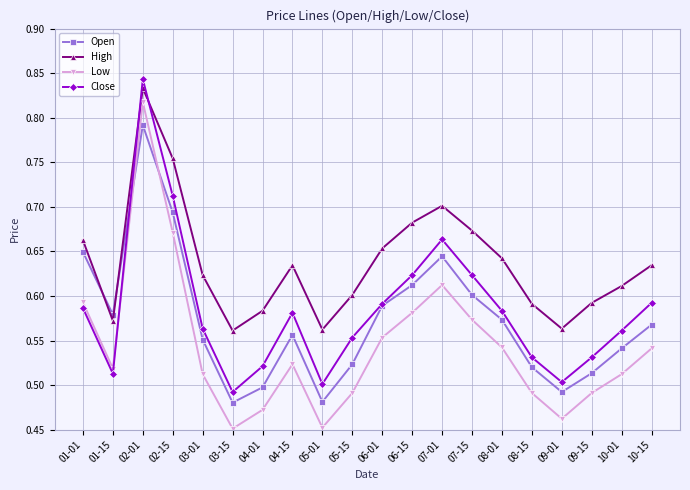

Rank the series by their maximum value, from lowest to highest.

Open, Low, High, Close